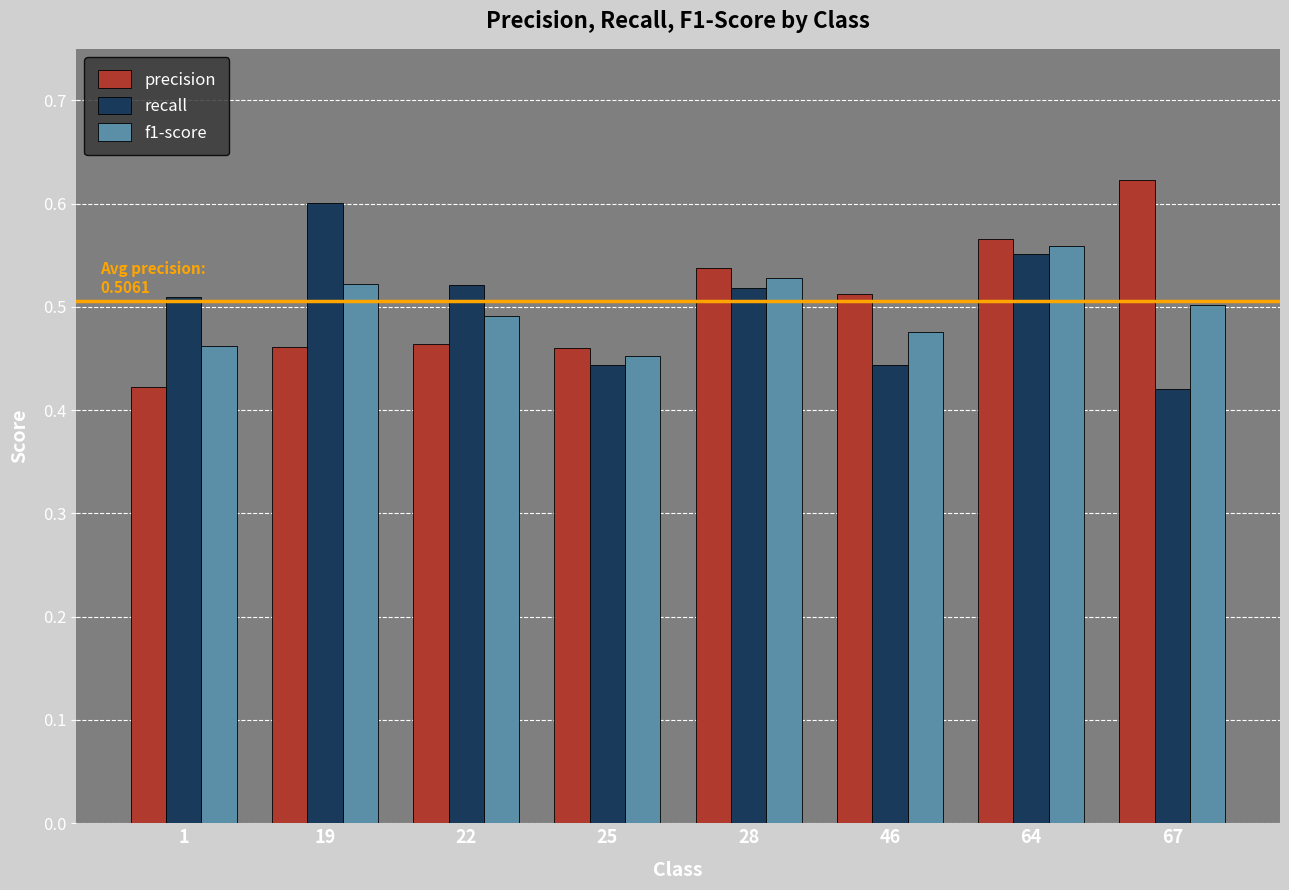

At which label does precision reach its peak?

67